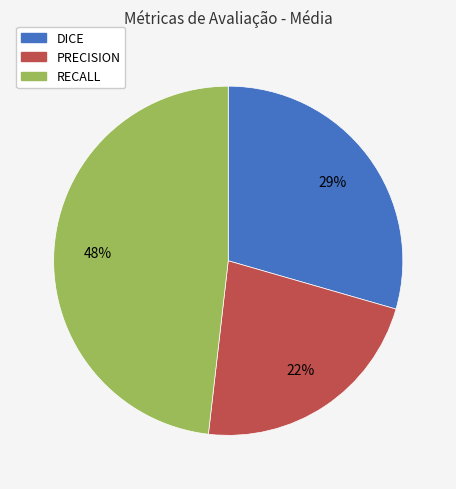

To the nearest percent, what is the difference between the DICE and PRECISION slice percentages?

7%